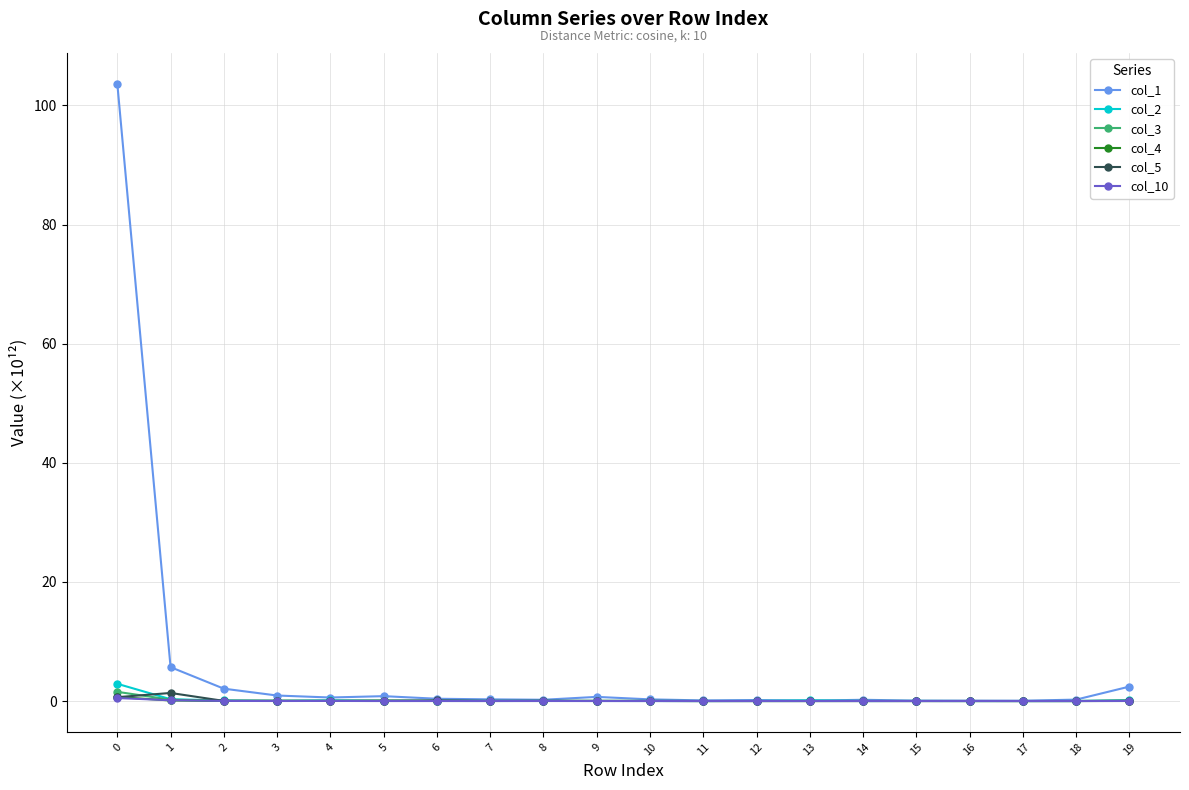

Which series has the widest spread of values?

col_1